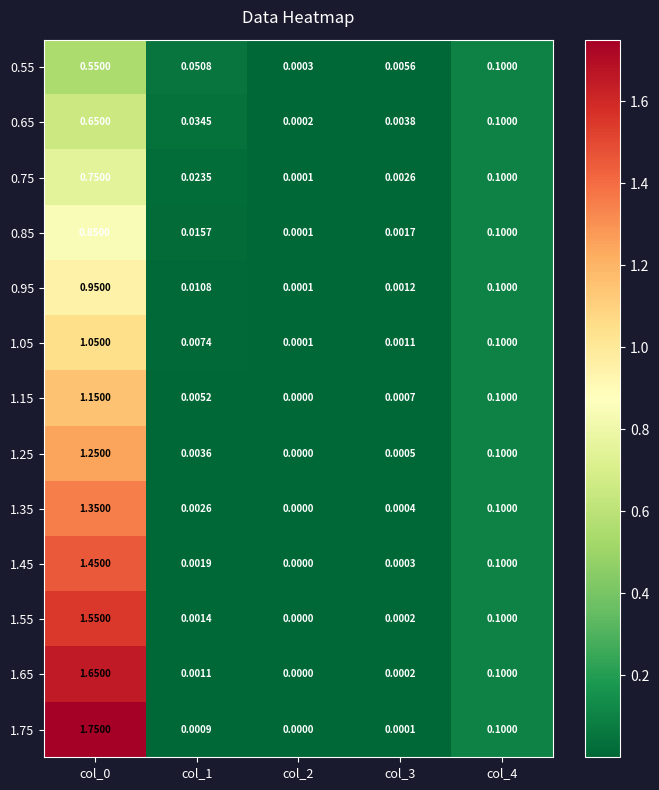

Which series has the largest total across all categories?

1.75